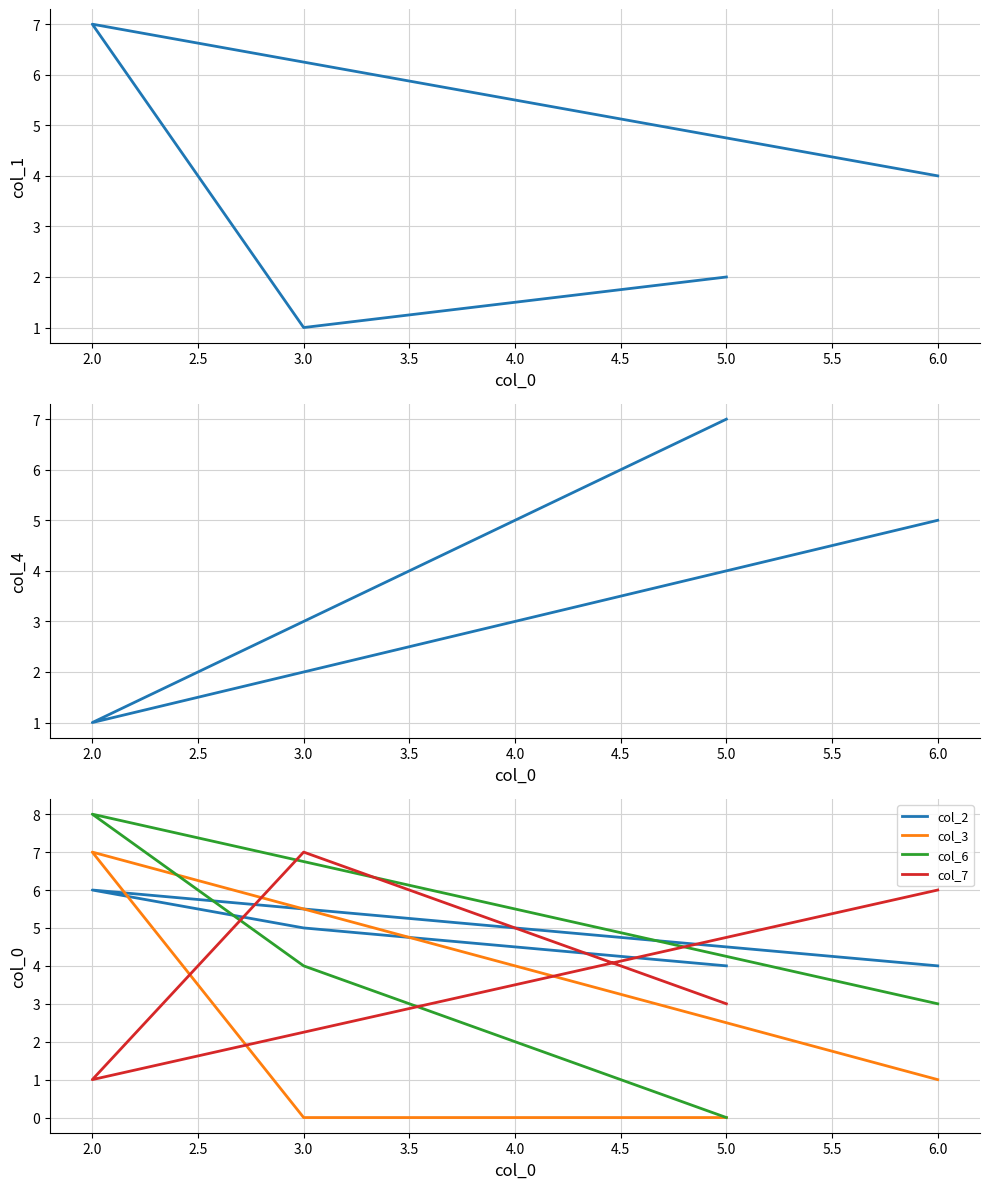

The value of col_3 at 5.0 is -3. True or false?

False